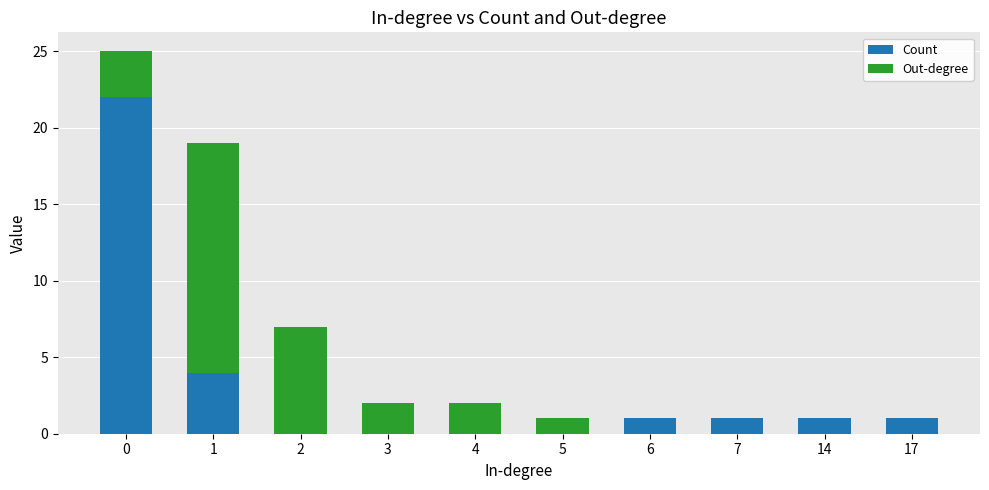

The Count series shows 0 at 4. True or false?

True